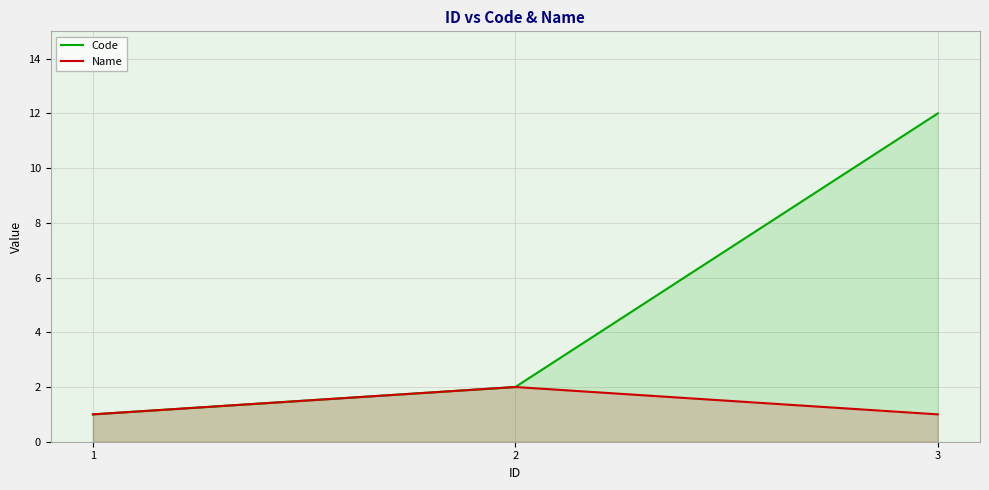

How many lines are shown in the chart?

2